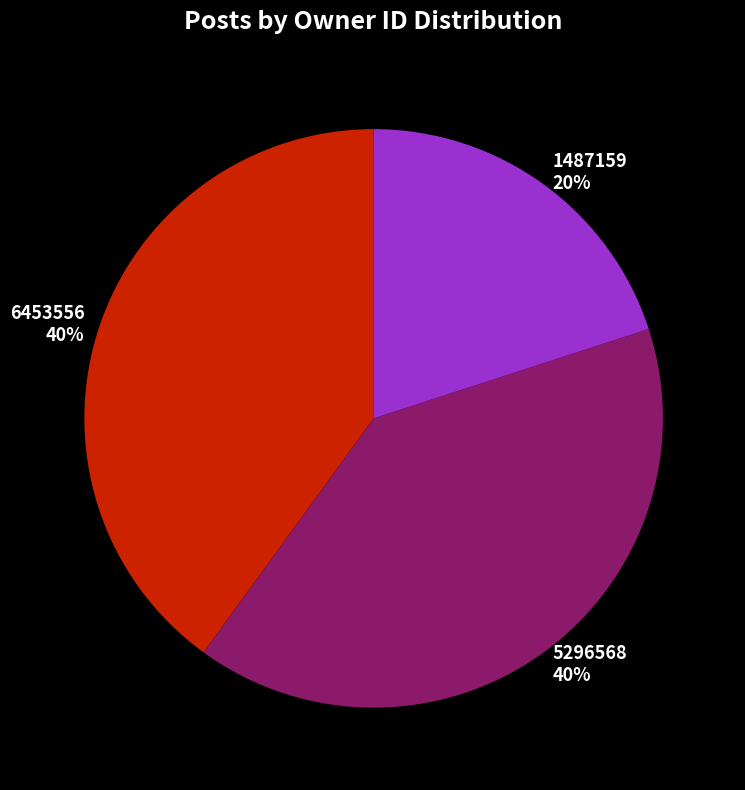

To the nearest percent, what is the combined percentage of 1487159 and 6453556?

60%